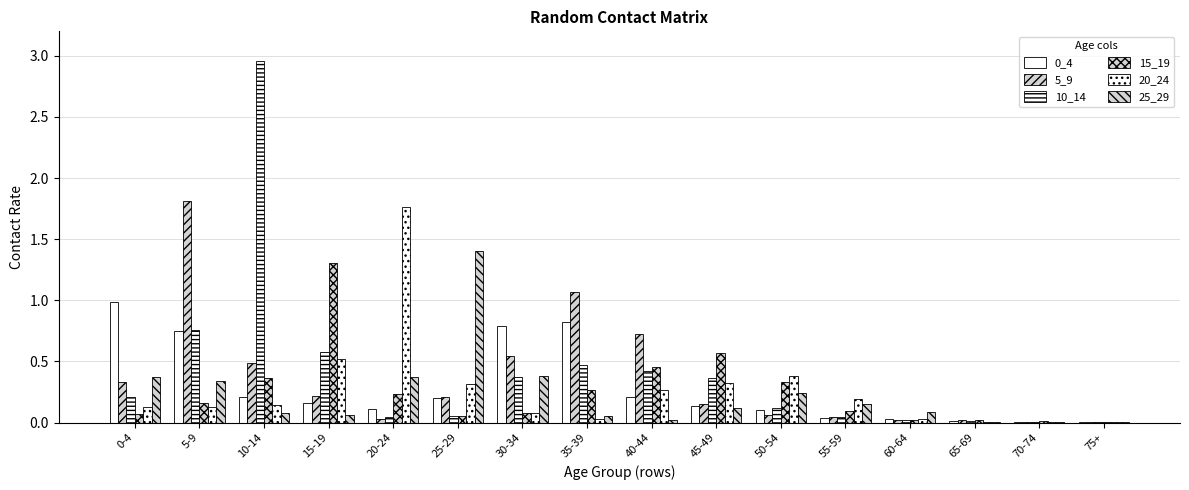

What is the difference between the highest and lowest values at 45-49?

0.4